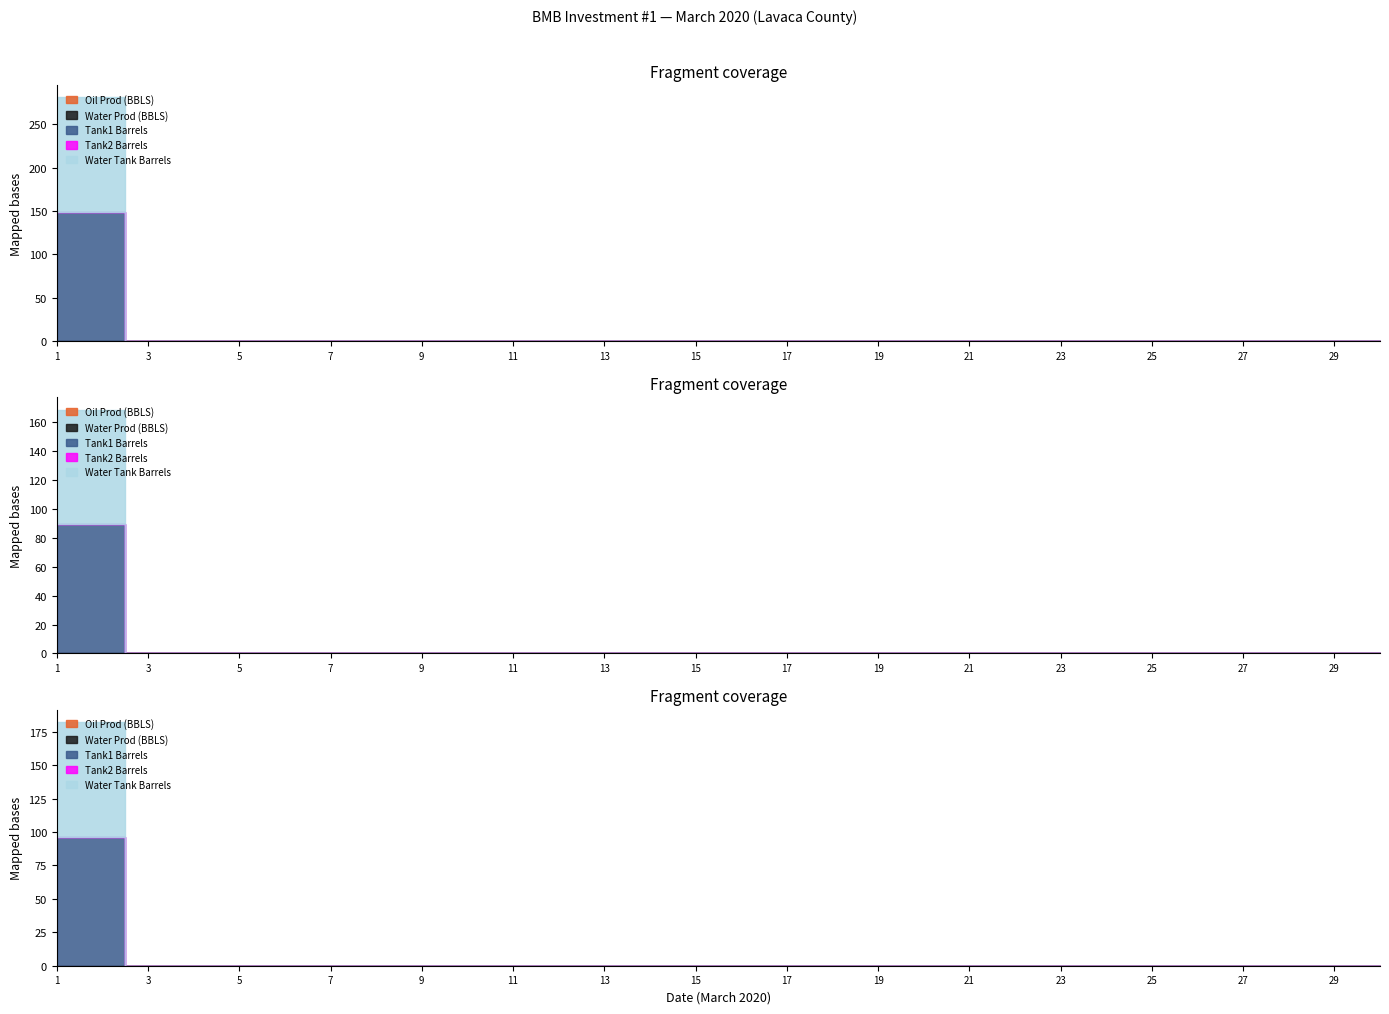

Count the number of data series in this chart.

5